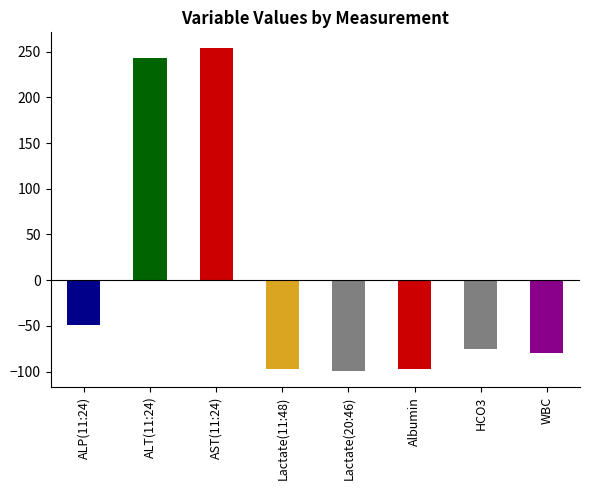

Is it true that the value at Albumin is -43.7?

False